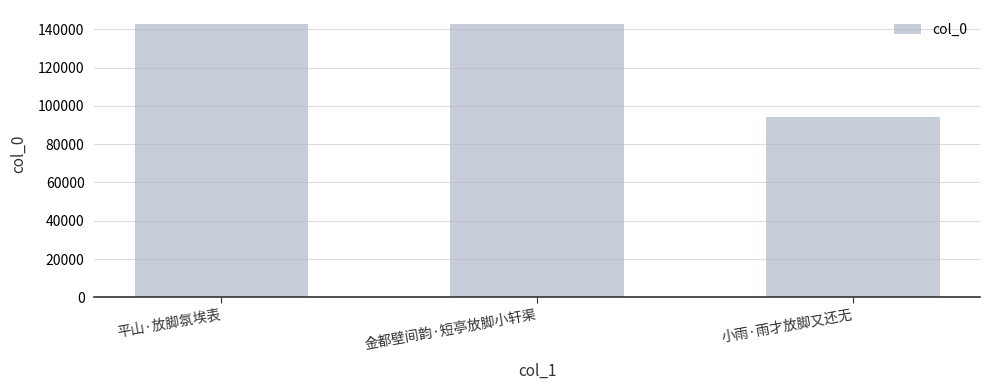

Where is the data nearest to the value 118543?

平山·放脚氛埃表